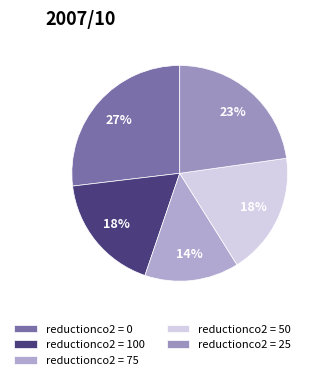

To the nearest percent, what is the average slice percentage?

20%